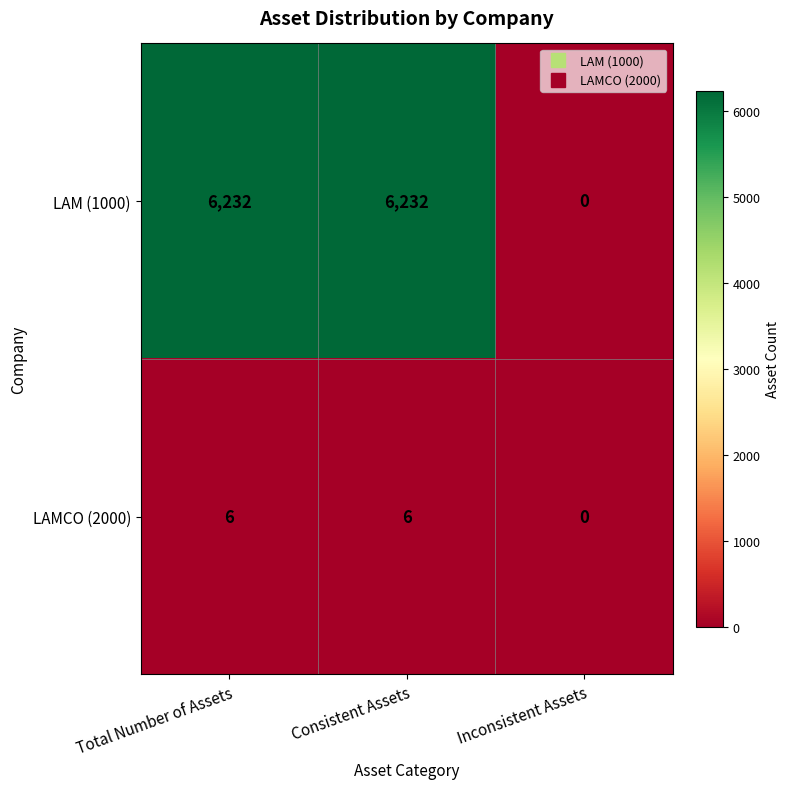

Reading right to left, list all the values displayed in this chart.

LAM (1000): 0	6232	6232
LAMCO (2000): 0	6	6